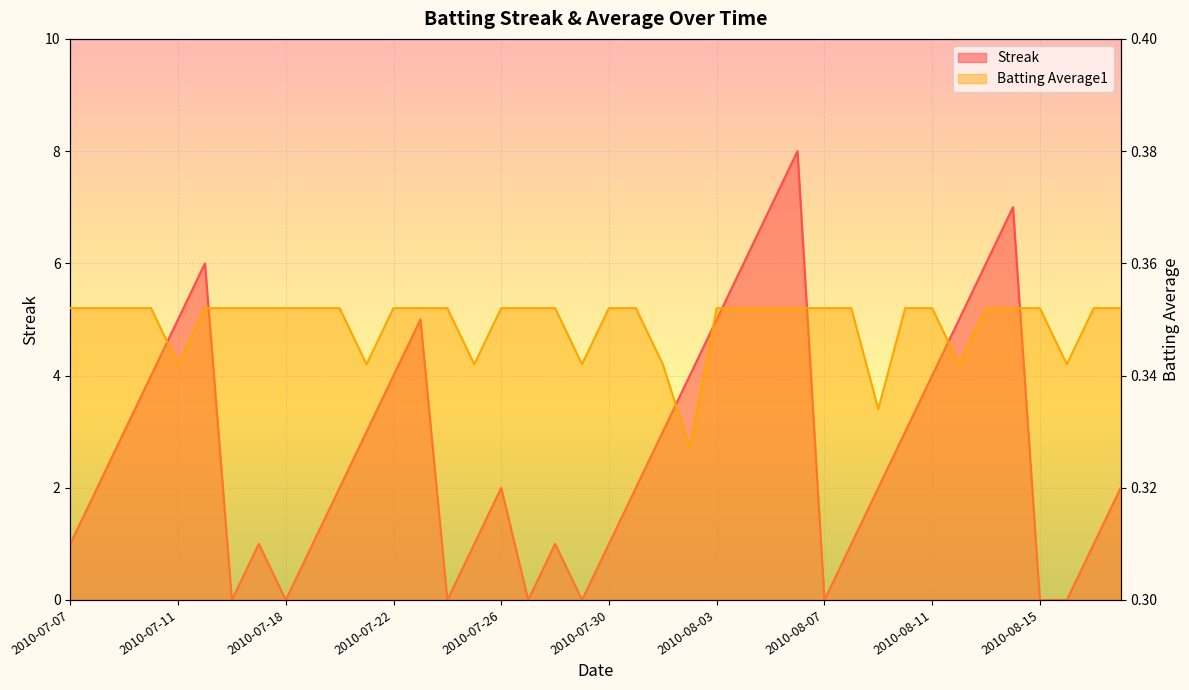

Reading left to right, extract all data points from this chart.

Streak: 2010-07-07=1.0	2010-07-08=2.0	2010-07-09=3.0	2010-07-10=4.0	2010-07-11=5.0	2010-07-15=6.0	2010-07-16=0.0	2010-07-17=1.0	2010-07-18=0.0	2010-07-19=1.0	2010-07-20=2.0	2010-07-21=3.0	2010-07-22=4.0	2010-07-23=5.0	2010-07-24=0.0	2010-07-25=1.0	2010-07-26=2.0	2010-07-27=0.0	2010-07-28=1.0	2010-07-29=0.0	2010-07-30=1.0	2010-07-31=2.0	2010-08-01=3.0	2010-08-02=4.0	2010-08-03=5.0	2010-08-04=6.0	2010-08-05=7.0	2010-08-06=8.0	2010-08-07=0.0	2010-08-08=1.0	2010-08-09=2.0	2010-08-10=3.0	2010-08-11=4.0	2010-08-12=5.0	2010-08-13=6.0	2010-08-14=7.0	2010-08-15=0.0	2010-08-16=0.0	2010-08-17=1.0	2010-08-18=2.0
Batting Average1: 2010-07-07=0.4	2010-07-08=0.4	2010-07-09=0.4	2010-07-10=0.4	2010-07-11=0.3	2010-07-15=0.4	2010-07-16=0.4	2010-07-17=0.4	2010-07-18=0.4	2010-07-19=0.4	2010-07-20=0.4	2010-07-21=0.3	2010-07-22=0.4	2010-07-23=0.4	2010-07-24=0.4	2010-07-25=0.3	2010-07-26=0.4	2010-07-27=0.4	2010-07-28=0.4	2010-07-29=0.3	2010-07-30=0.4	2010-07-31=0.4	2010-08-01=0.3	2010-08-02=0.3	2010-08-03=0.4	2010-08-04=0.4	2010-08-05=0.4	2010-08-06=0.4	2010-08-07=0.4	2010-08-08=0.4	2010-08-09=0.3	2010-08-10=0.4	2010-08-11=0.4	2010-08-12=0.3	2010-08-13=0.4	2010-08-14=0.4	2010-08-15=0.4	2010-08-16=0.3	2010-08-17=0.4	2010-08-18=0.4